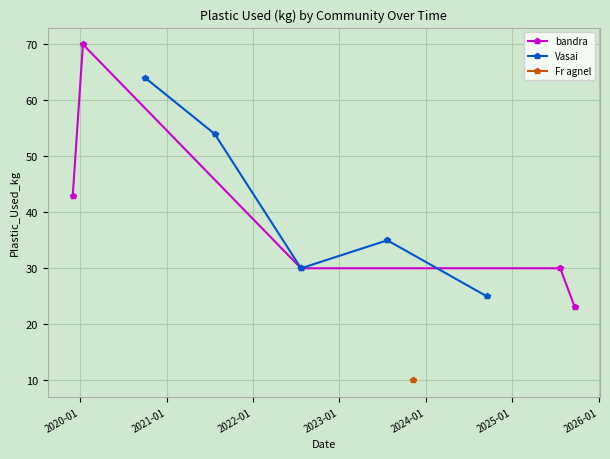

What is the difference between the maximum and second lowest values in the Vasai series?

34